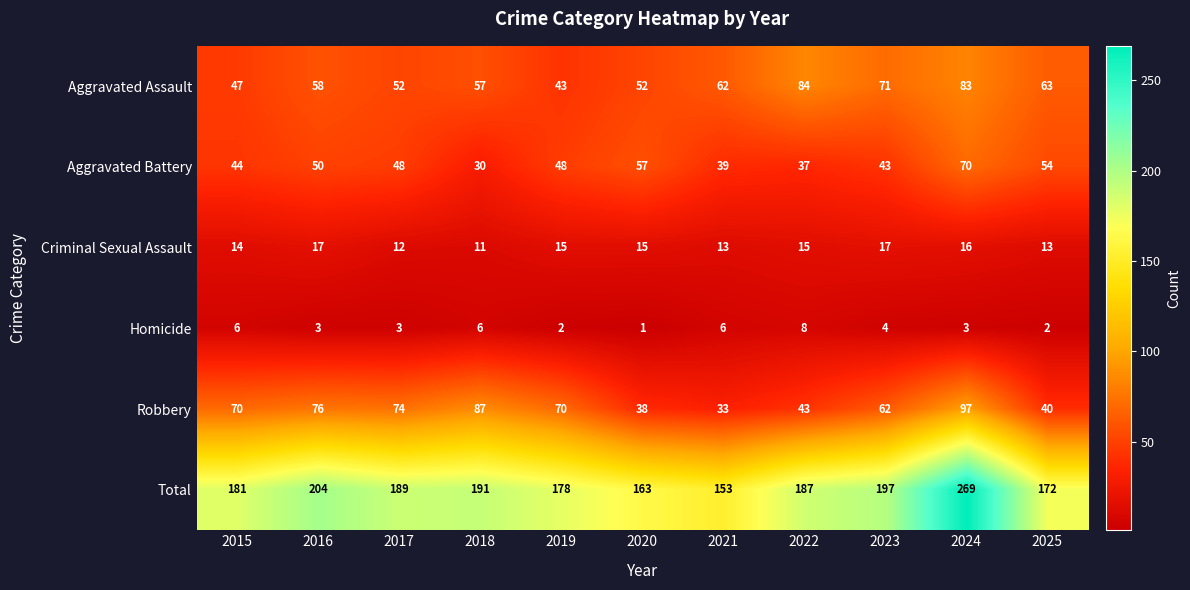

Which series has the widest spread of values?

Total